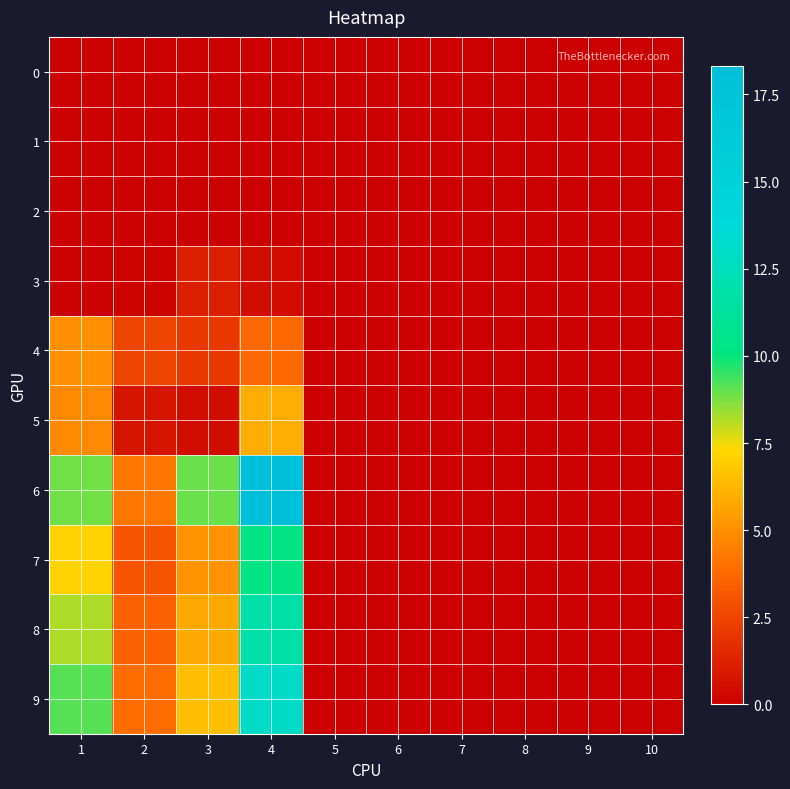

Between 4 and 10, which series saw the biggest shift?

6